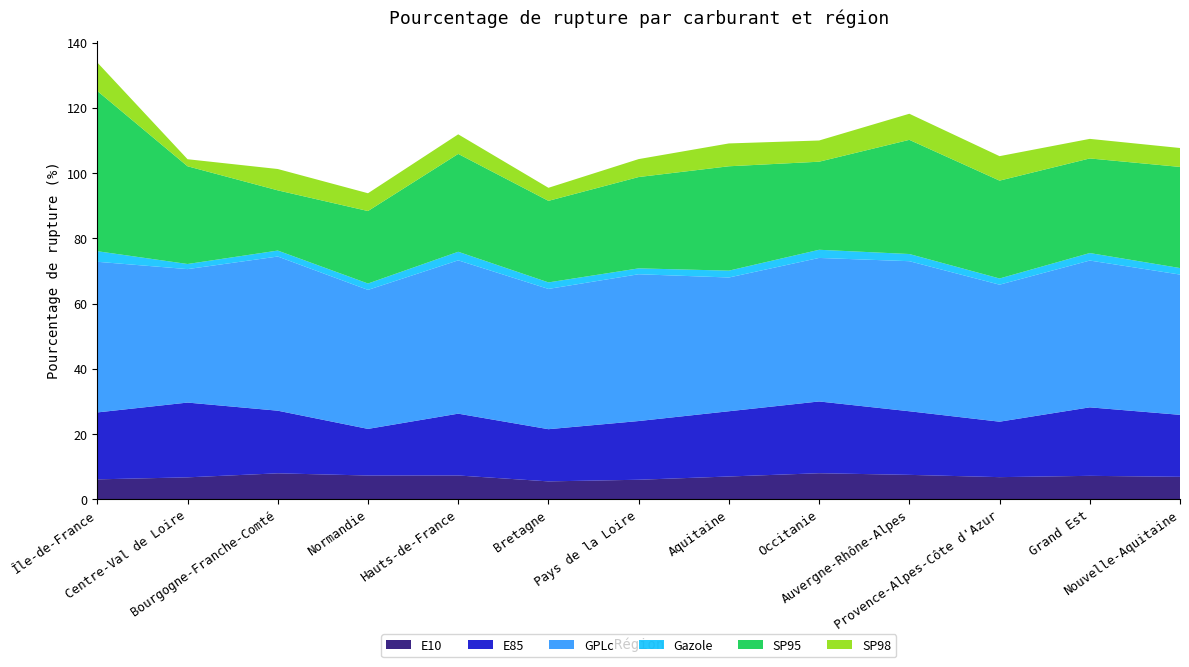

Reading right to left, extract all data points from this chart.

E10: Nouvelle-Aquitaine=6.9	Grand Est=7.2	Provence-Alpes-Côte d'Azur=6.8	Auvergne-Rhône-Alpes=7.5	Occitanie=8.0	Aquitaine=7.0	Pays de la Loire=6.0	Bretagne=5.5	Hauts-de-France=7.3	Normandie=7.3	Bourgogne-Franche-Comté=8.0	Centre-Val de Loire=6.7	Île-de-France=6.1
E85: Nouvelle-Aquitaine=19.0	Grand Est=21.0	Provence-Alpes-Côte d'Azur=17.0	Auvergne-Rhône-Alpes=19.5	Occitanie=22.0	Aquitaine=20.0	Pays de la Loire=18.0	Bretagne=16.0	Hauts-de-France=18.9	Normandie=14.3	Bourgogne-Franche-Comté=19.2	Centre-Val de Loire=22.9	Île-de-France=20.5
GPLc: Nouvelle-Aquitaine=43.0	Grand Est=45.0	Provence-Alpes-Côte d'Azur=42.0	Auvergne-Rhône-Alpes=46.0	Occitanie=44.0	Aquitaine=41.0	Pays de la Loire=45.0	Bretagne=43.0	Hauts-de-France=47.0	Normandie=42.6	Bourgogne-Franche-Comté=47.3	Centre-Val de Loire=40.9	Île-de-France=46.2
Gazole: Nouvelle-Aquitaine=2.0	Grand Est=2.3	Provence-Alpes-Côte d'Azur=1.9	Auvergne-Rhône-Alpes=2.2	Occitanie=2.5	Aquitaine=2.1	Pays de la Loire=1.8	Bretagne=2.0	Hauts-de-France=2.6	Normandie=2.0	Bourgogne-Franche-Comté=1.8	Centre-Val de Loire=1.6	Île-de-France=3.2
SP95: Nouvelle-Aquitaine=31.0	Grand Est=29.0	Provence-Alpes-Côte d'Azur=30.0	Auvergne-Rhône-Alpes=35.0	Occitanie=27.0	Aquitaine=32.0	Pays de la Loire=28.0	Bretagne=25.0	Hauts-de-France=30.0	Normandie=22.2	Bourgogne-Franche-Comté=18.5	Centre-Val de Loire=30.0	Île-de-France=49.1
SP98: Nouvelle-Aquitaine=5.8	Grand Est=6.0	Provence-Alpes-Côte d'Azur=7.5	Auvergne-Rhône-Alpes=8.0	Occitanie=6.5	Aquitaine=7.0	Pays de la Loire=5.5	Bretagne=4.0	Hauts-de-France=6.0	Normandie=5.5	Bourgogne-Franche-Comté=6.5	Centre-Val de Loire=2.2	Île-de-France=8.7